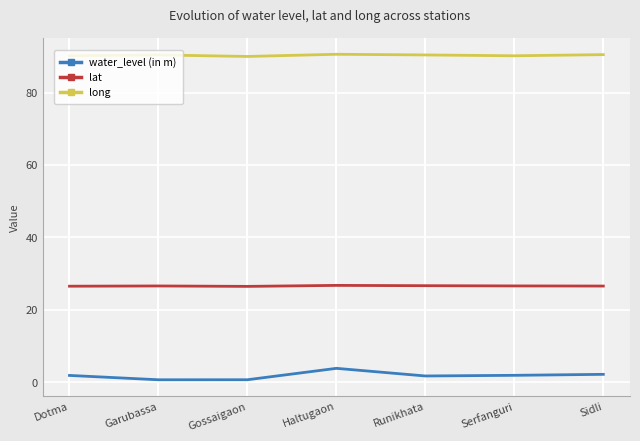

At how many categories does at least one series exceed 14?

7